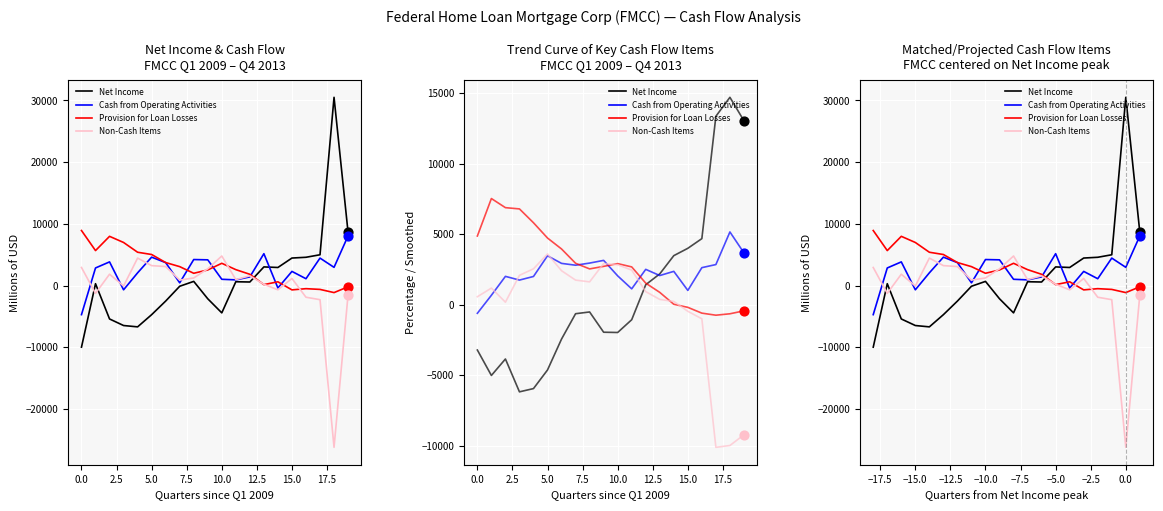

Which series has the largest Y range (max minus min)?

Net Income